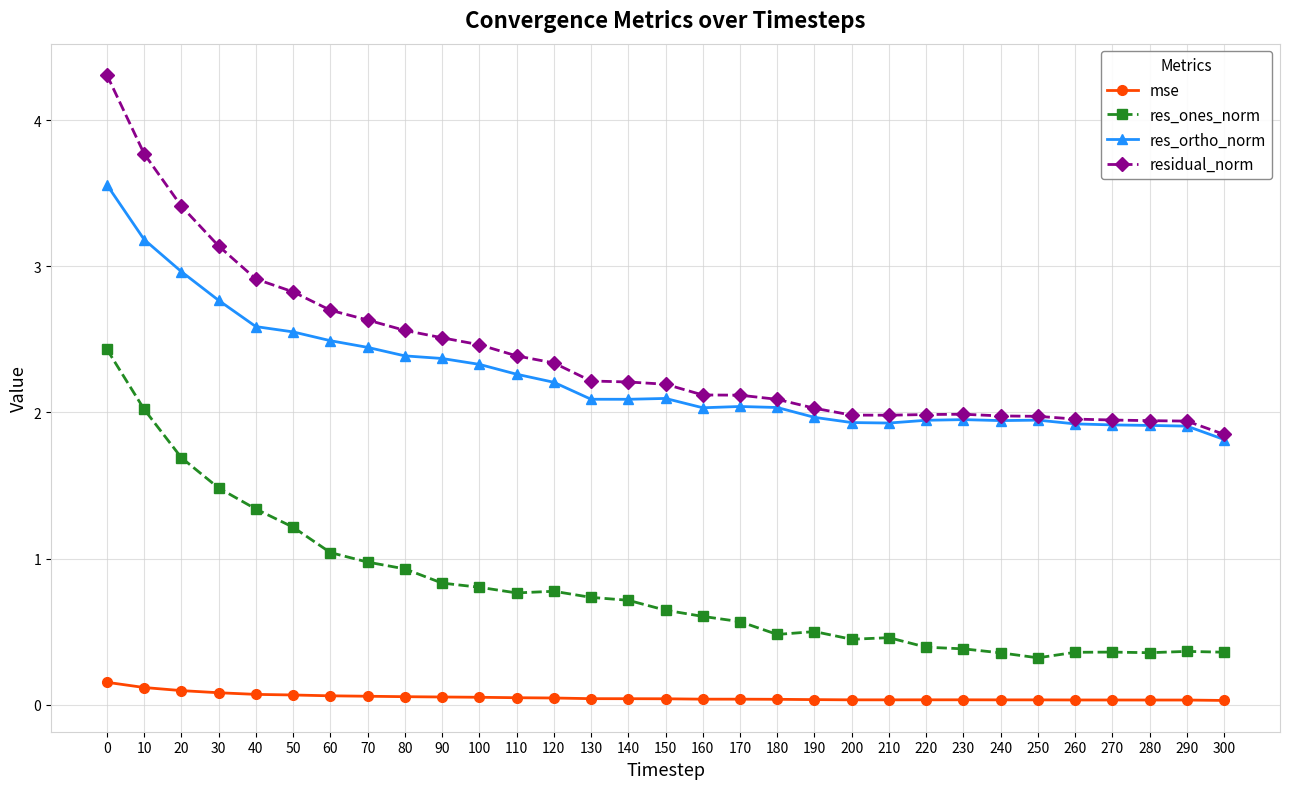

Between 20 and 250, which series saw the biggest shift?

residual_norm